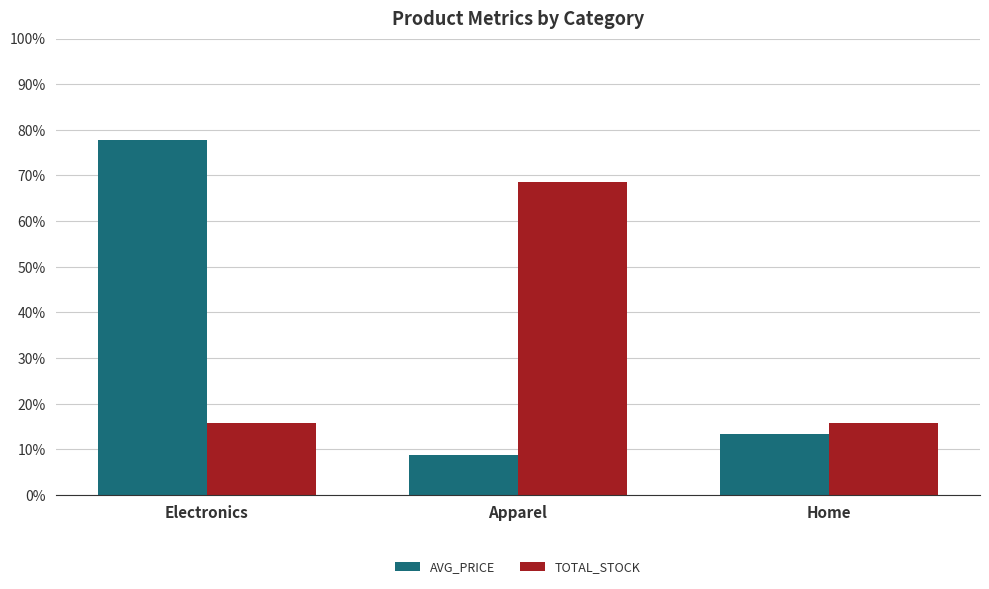

What is the difference between the highest and lowest values at Electronics?

62.0